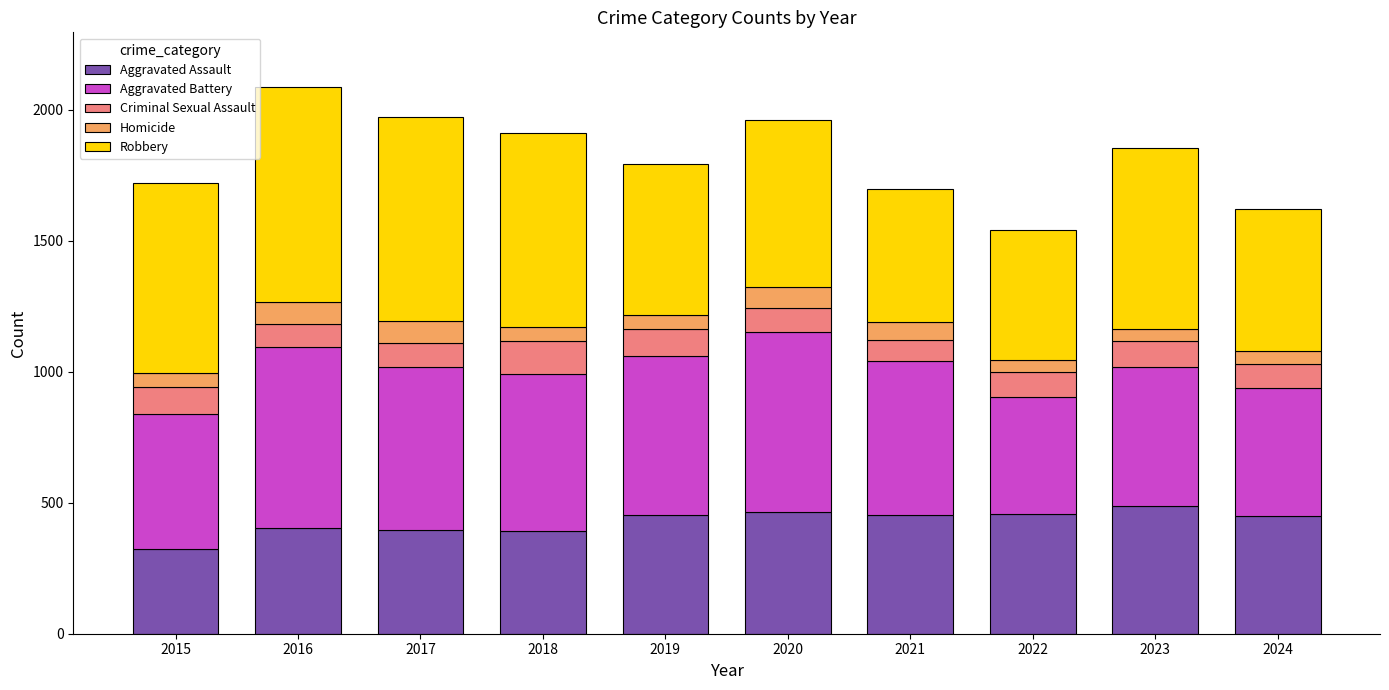

What is the average value of the Aggravated Assault series?

428